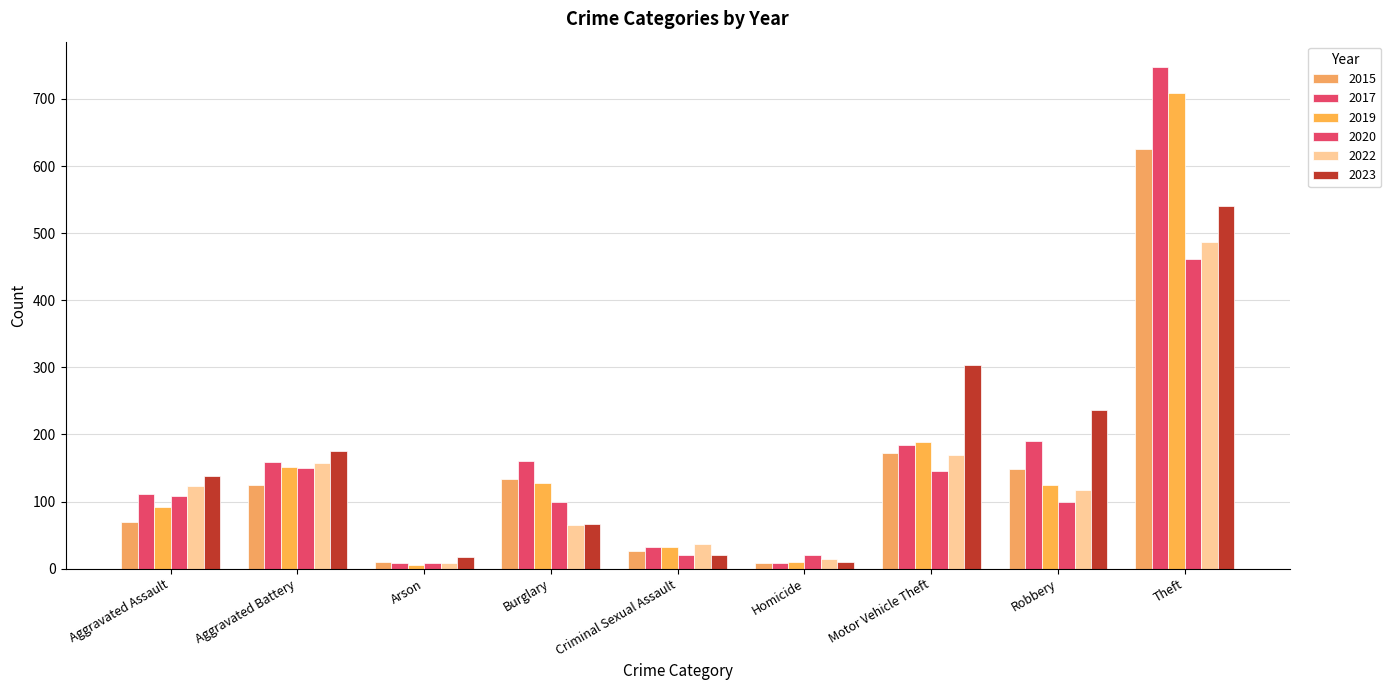

What is the sum of the 2015 values at Burglary and Aggravated Assault?

203